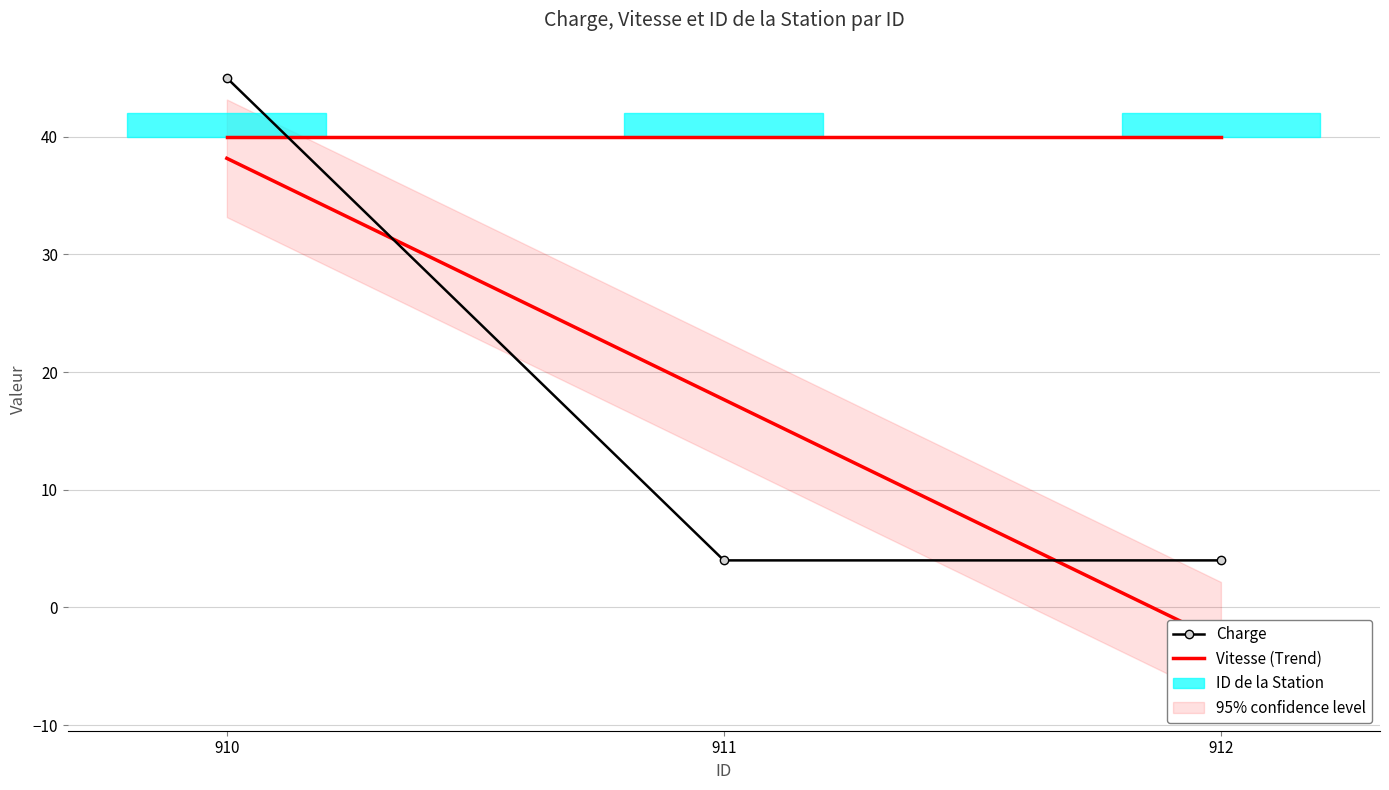

How many lines are shown in the chart?

3